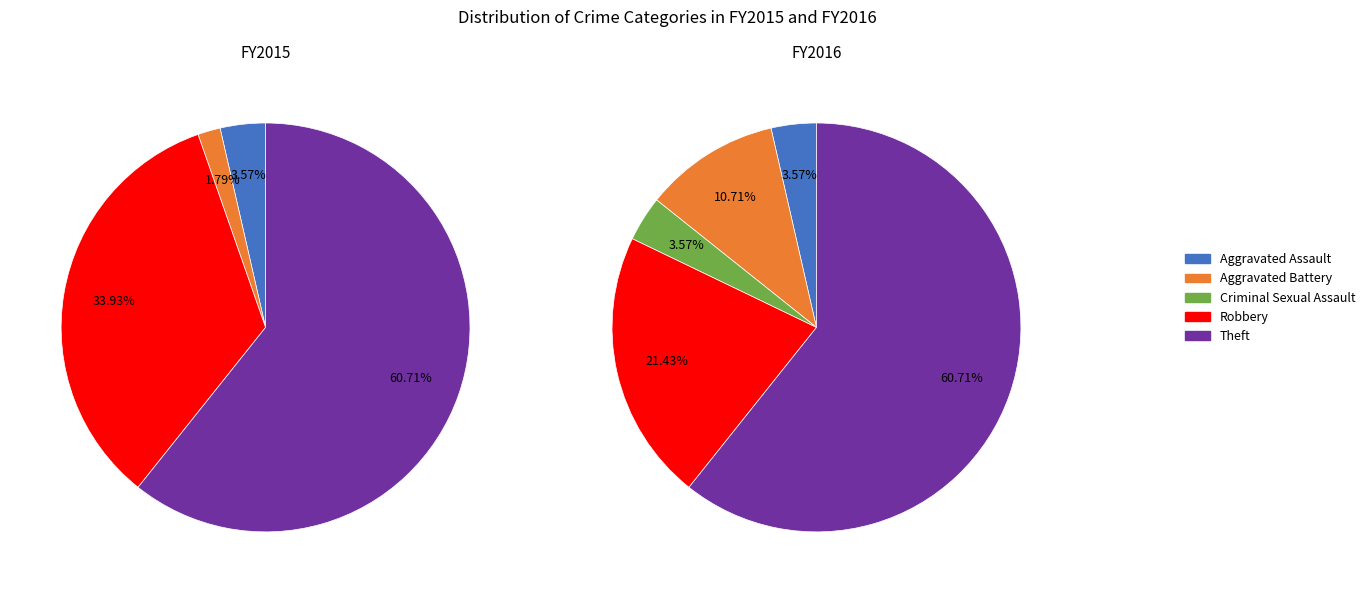

How many segments does this pie chart have?

5